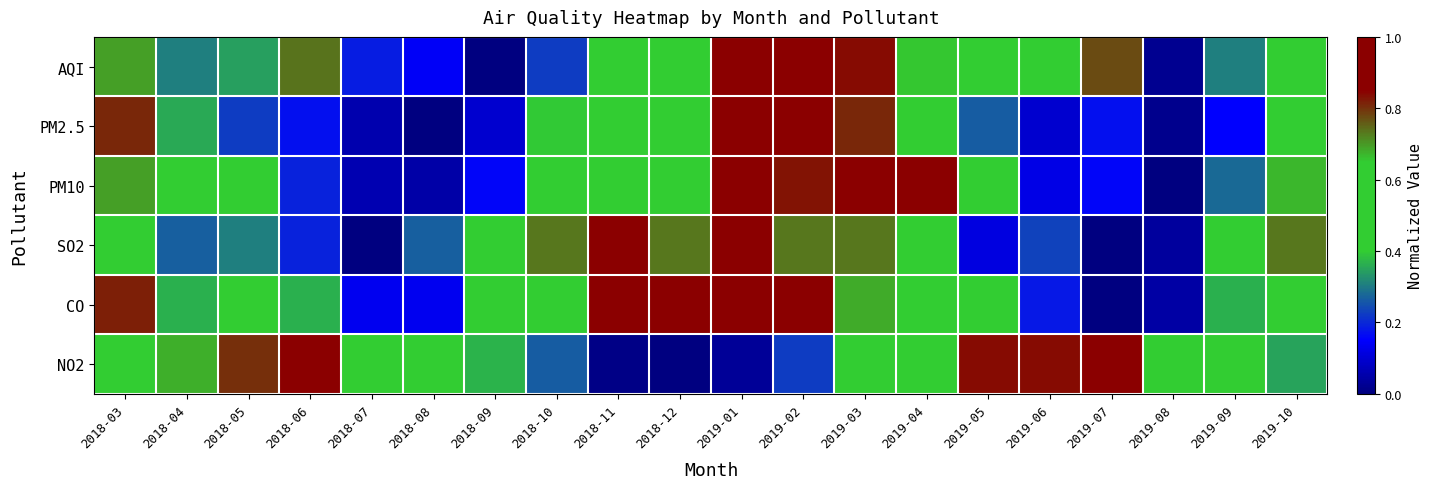

Count the number of categories in the chart.

20